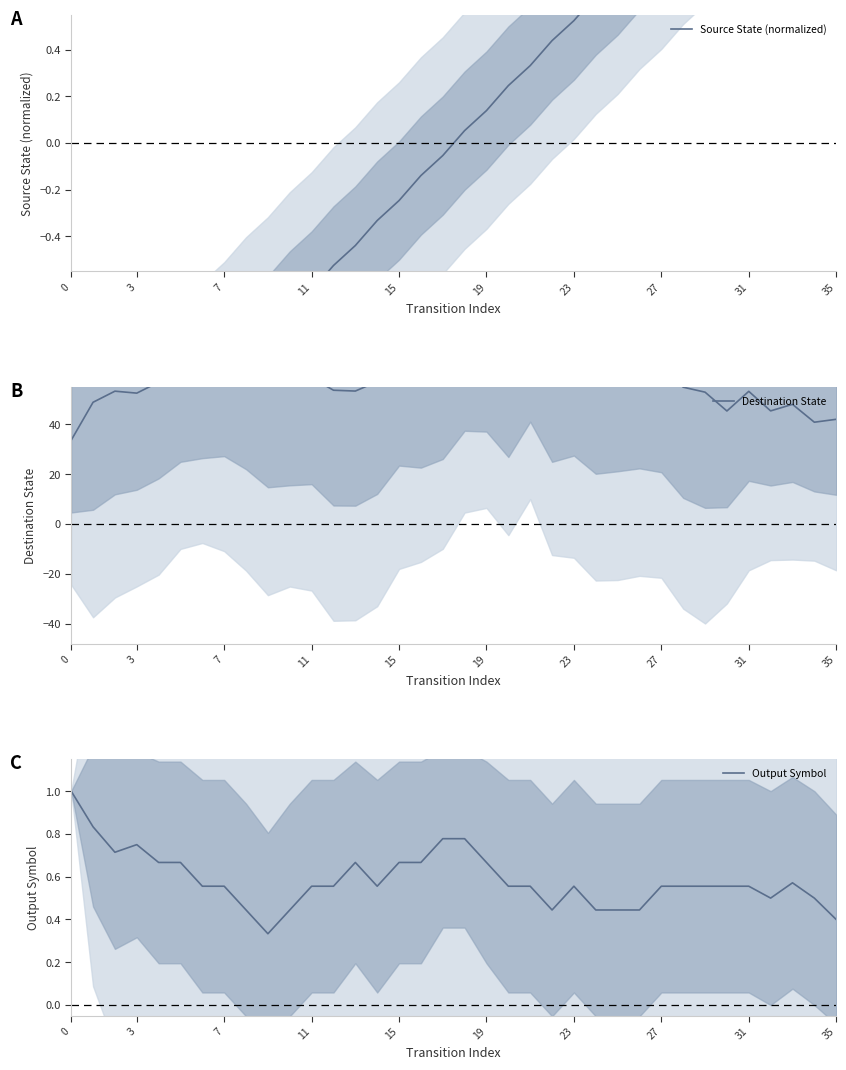

What is the total value across all series at 19?

59.3